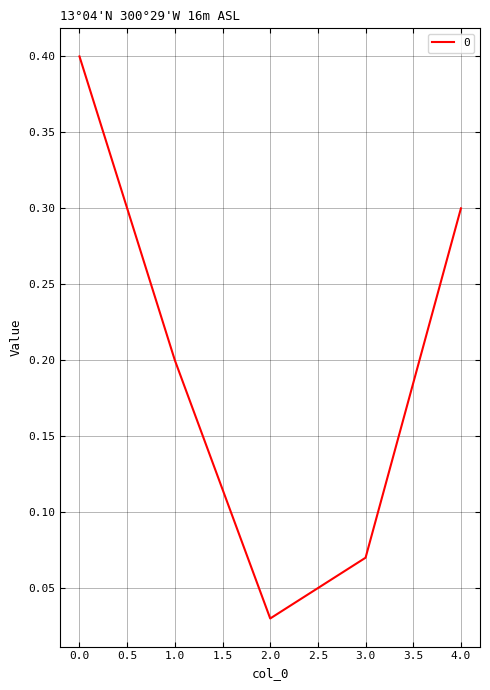

What is the difference between the maximum and minimum values?

0.4